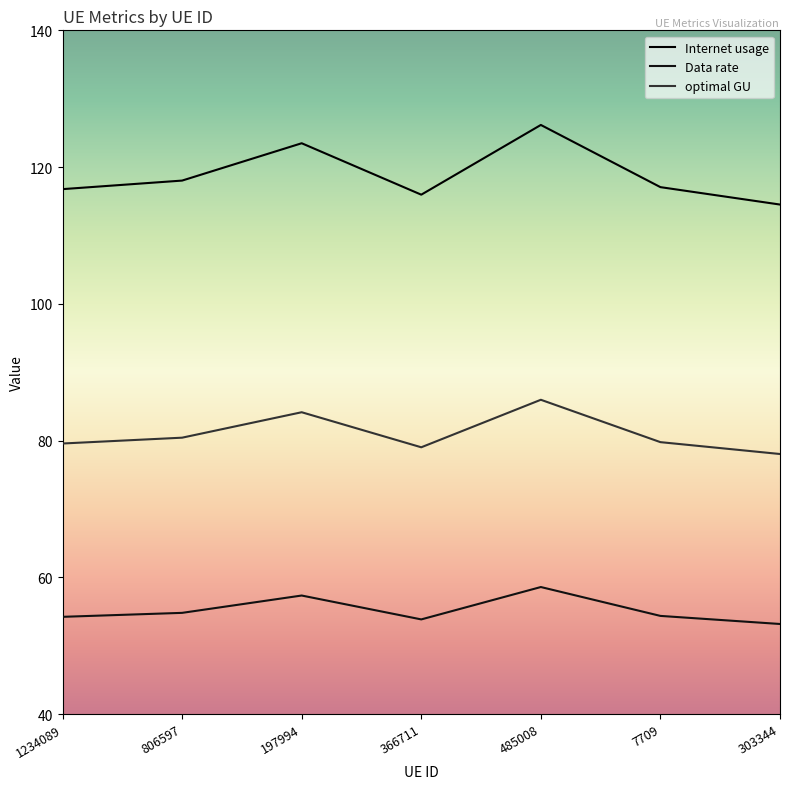

At which label does Data rate reach its peak?

485008